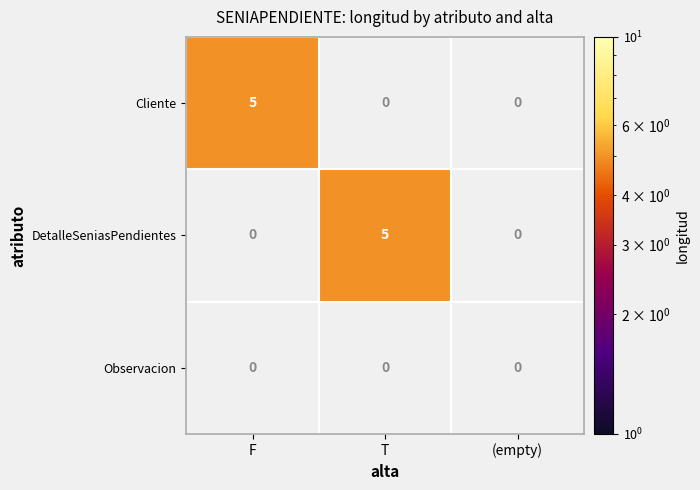

Which label corresponds to the largest value in the chart?

F